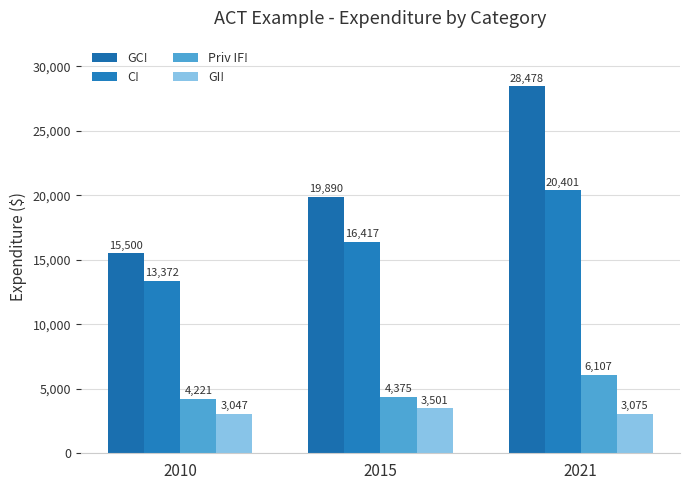

List the series in order of their peak value, highest first.

GC!, C!, Priv IF!, GI!